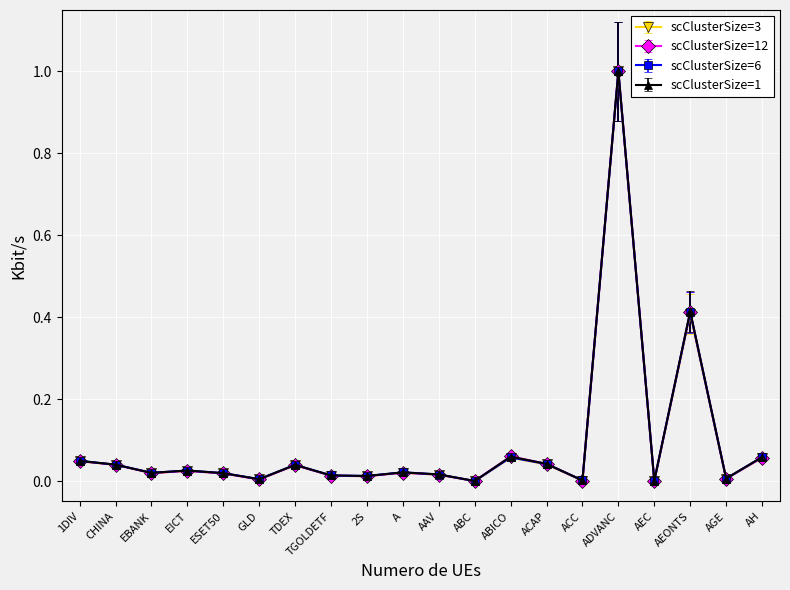

Is the value of scClusterSize=12 at 1DIV greater than the value of scClusterSize=6 at ABC?

Yes